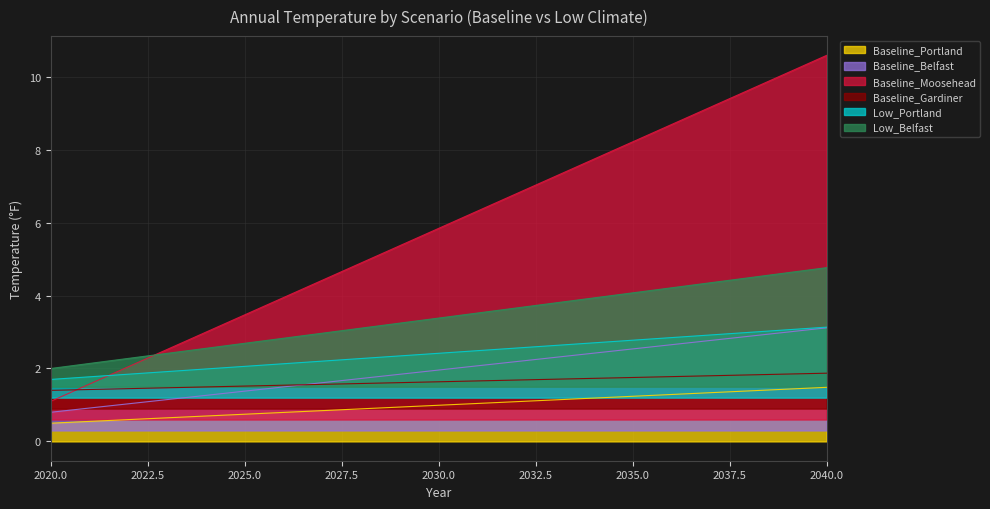

What is the lowest value of the Baseline_Gardiner series?

1.4